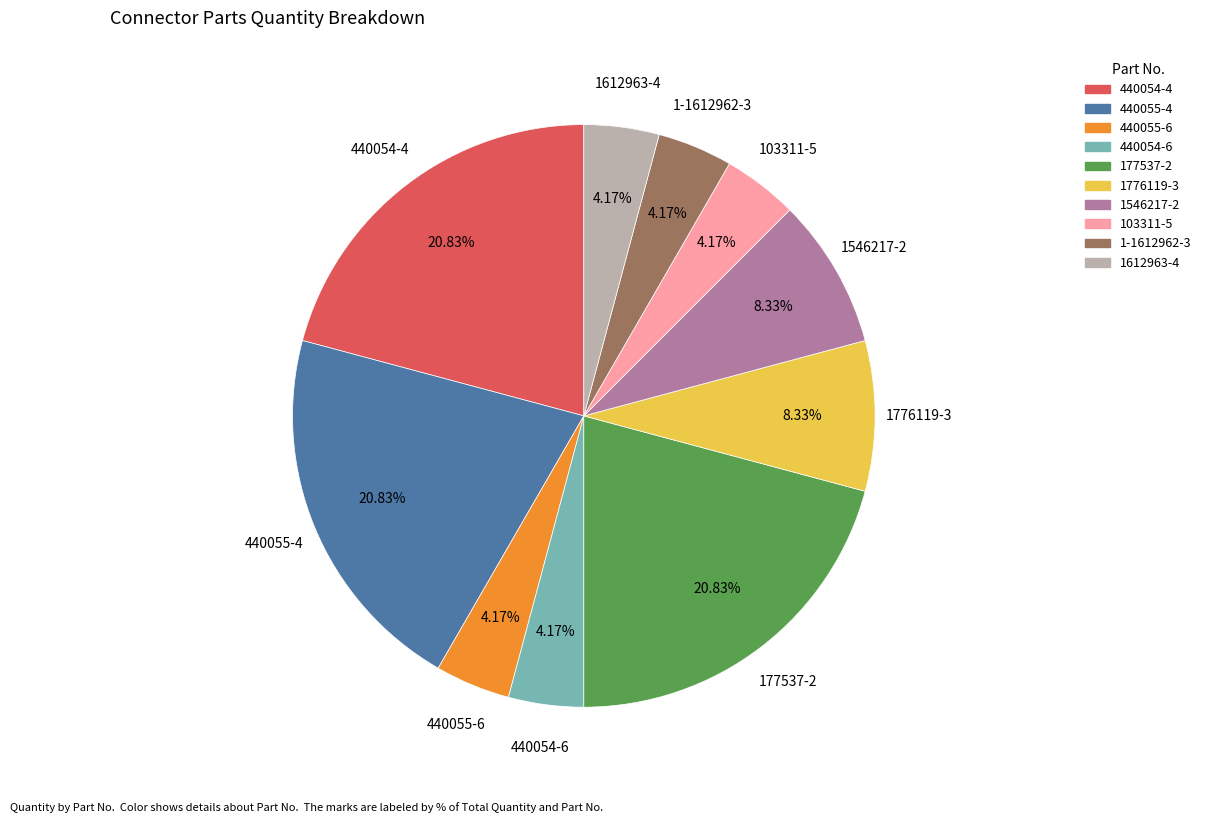

What is the ratio of the value at 440055-4 to the value at 440055-6?

5.0